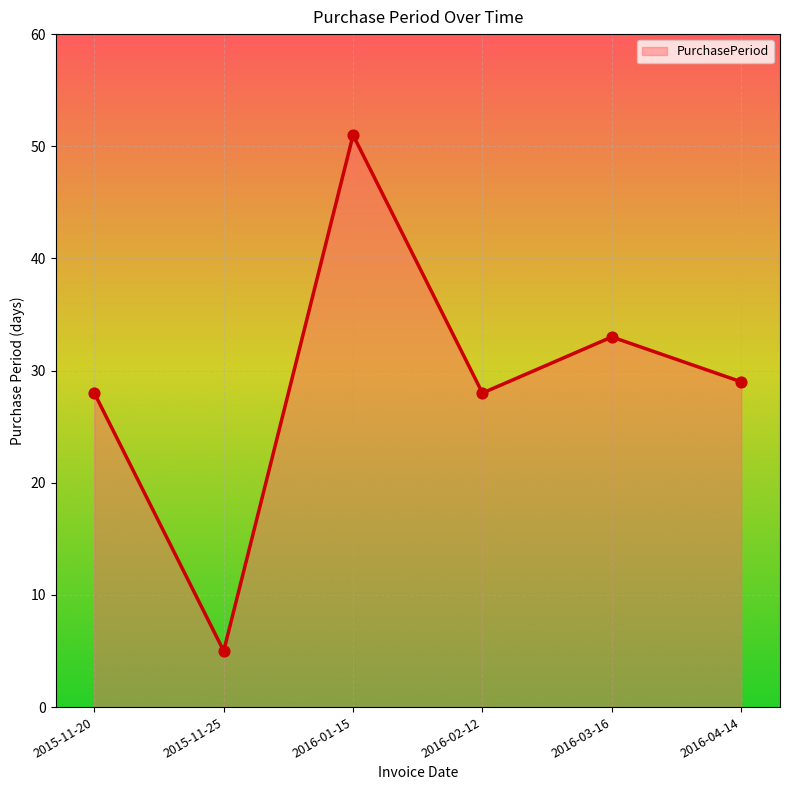

What is the change in value from 2016-02-12 to 2016-03-16?

+5